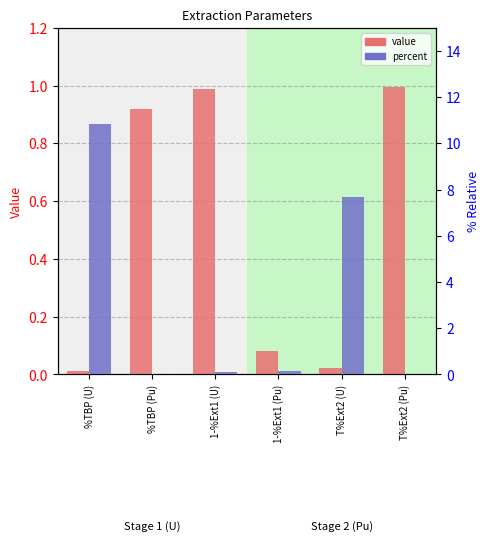

How many bars are there in total?

12